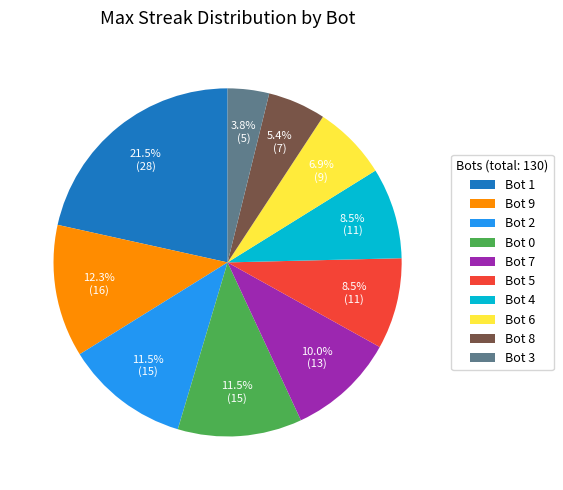

What percentage do Bot 8 and Bot 3 together represent?

9.2%